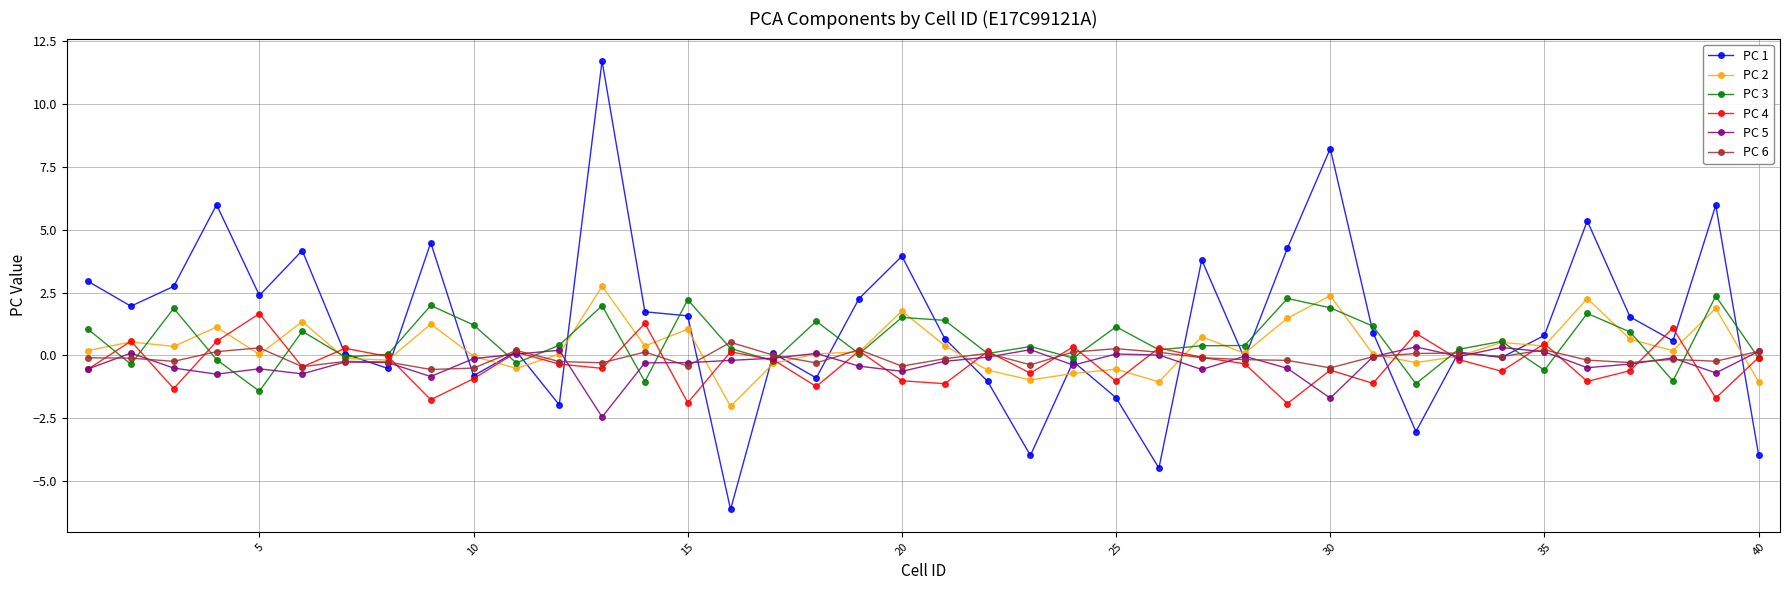

True or false: PC 5 has more than 1 interior local peaks.

True